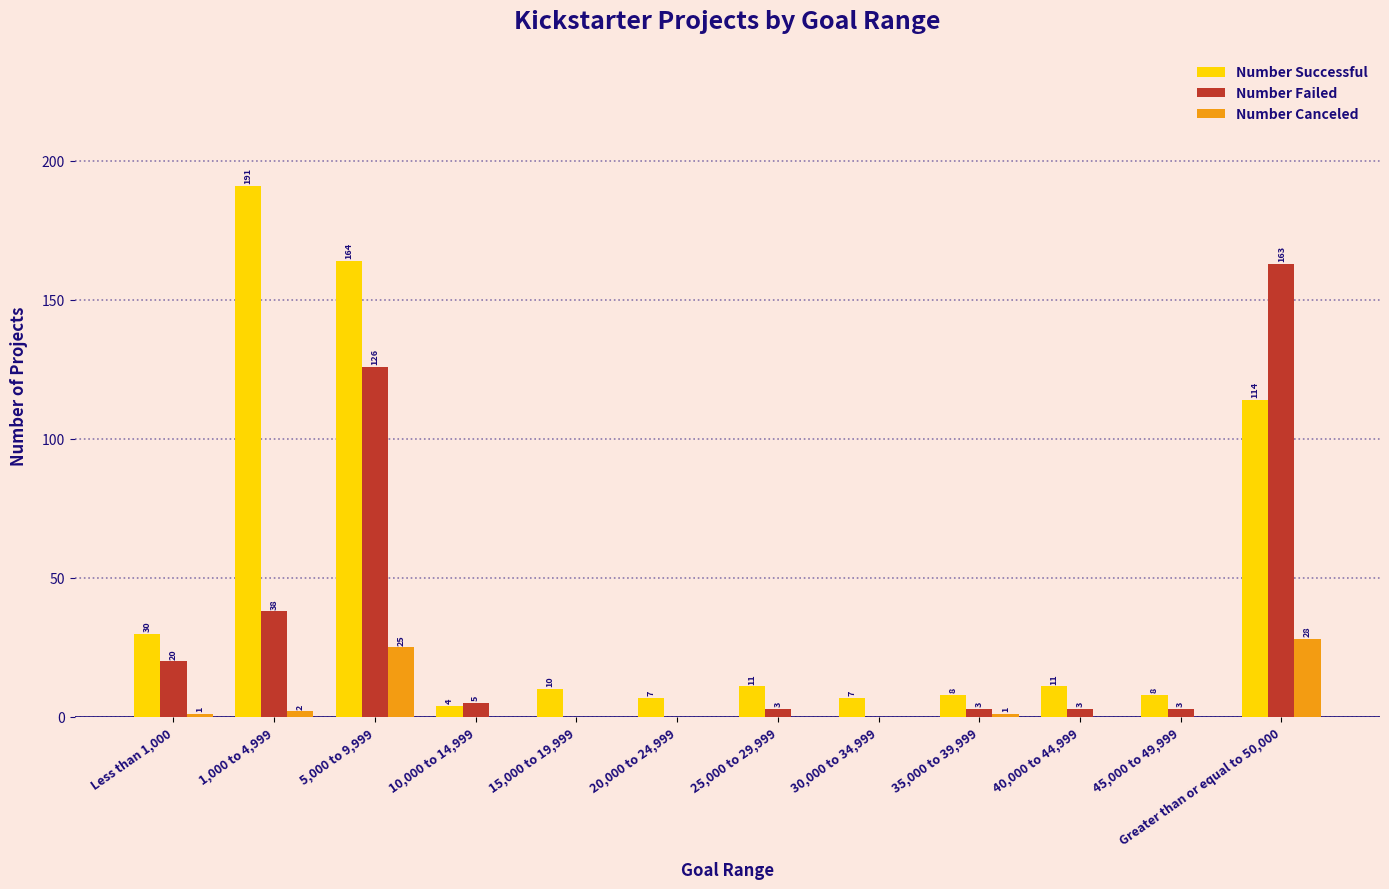

What is the total value across all series at 30,000 to 34,999?

7